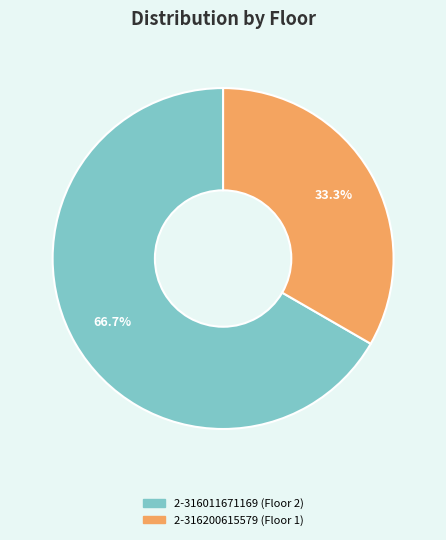

Is the sum of 2-316011671169 and 2-316200615579 greater than half?

Yes